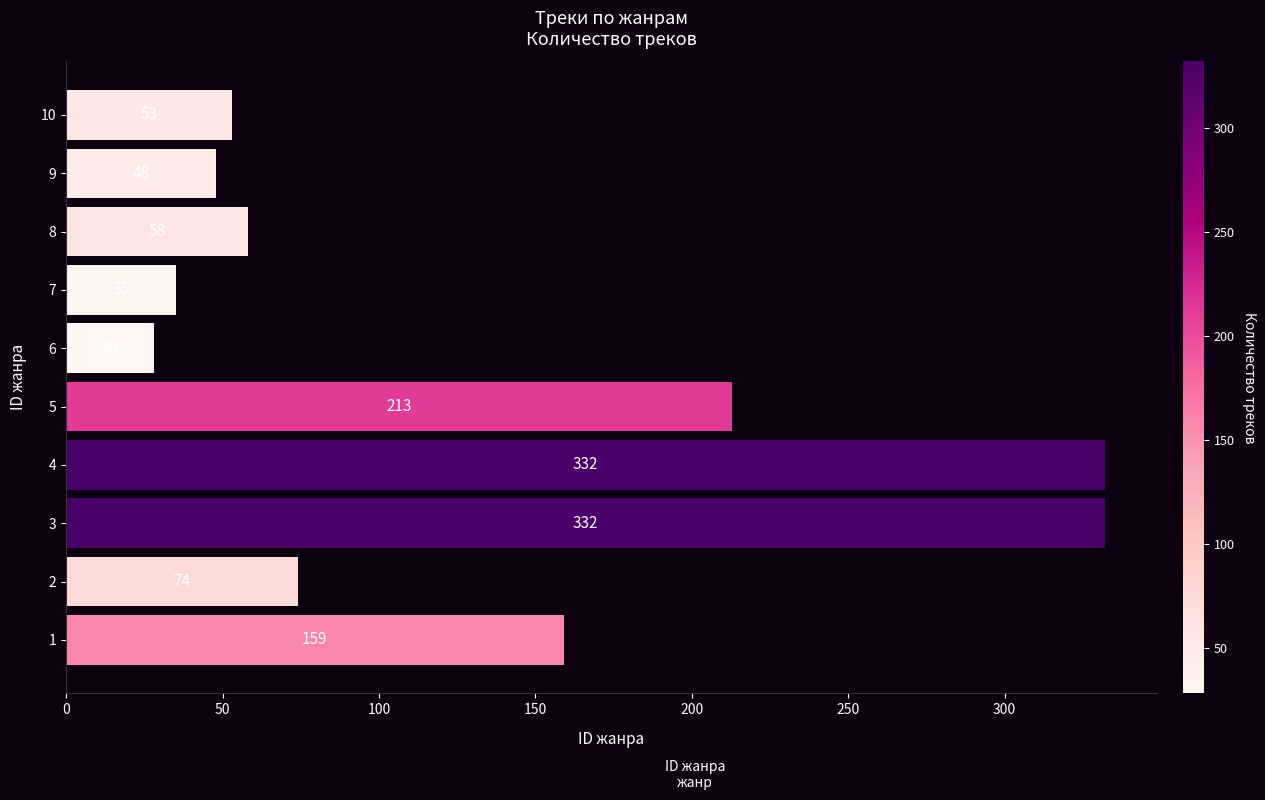

Reading bottom to top, what are all the values shown in this chart?

159	74	332	332	213	28	35	58	48	53